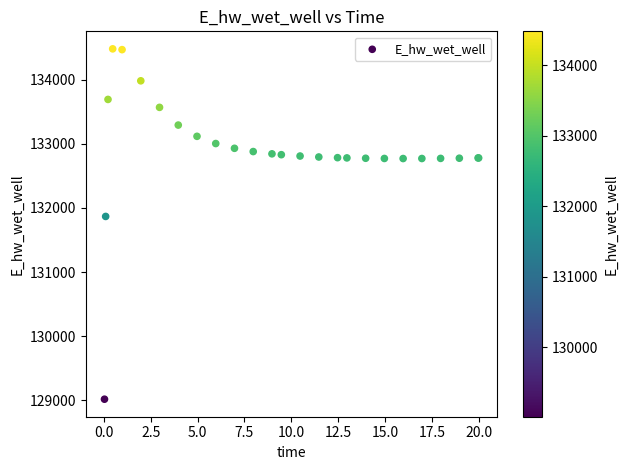

What Y value in the scatter plot is closest to 131748?

131867.3